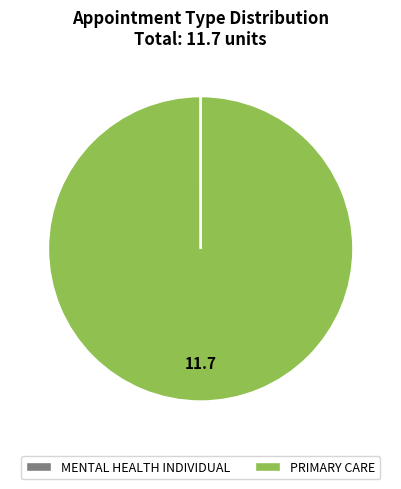

Does any single category account for the majority?

Yes